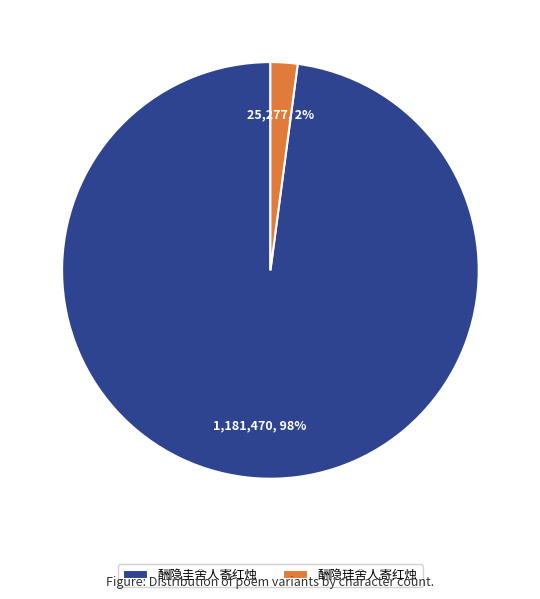

Which has a higher value, 酬隐珪舍人寄红烛 or 酬隐圭舍人寄红烛?

酬隐圭舍人寄红烛